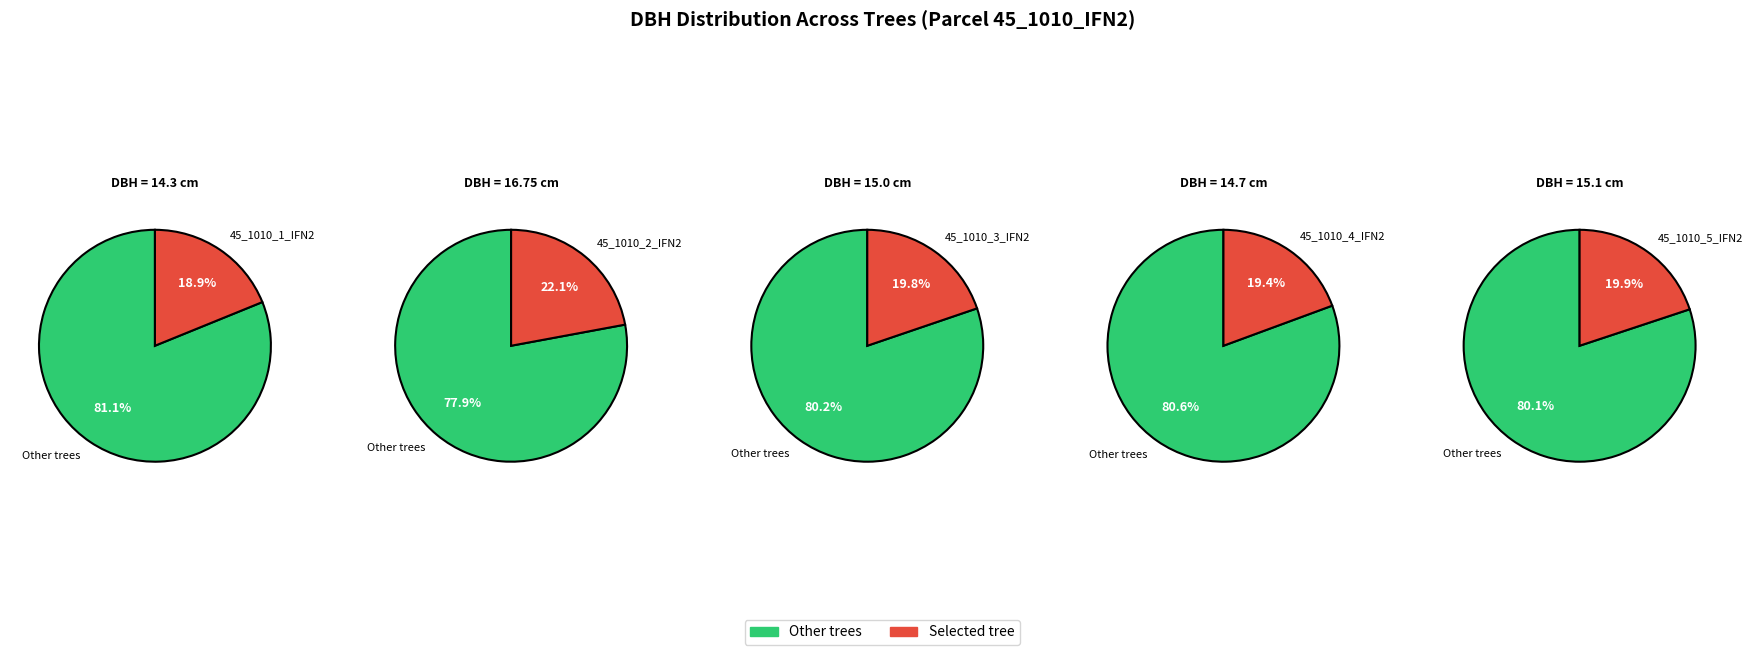

To the nearest percent, what is the average slice percentage?

20%